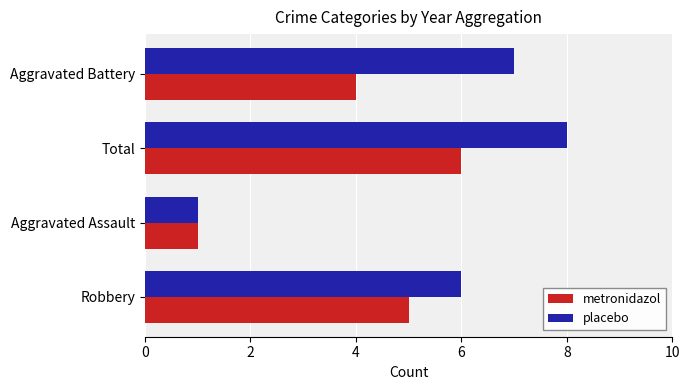

At which category is the sum across all series the highest?

Total